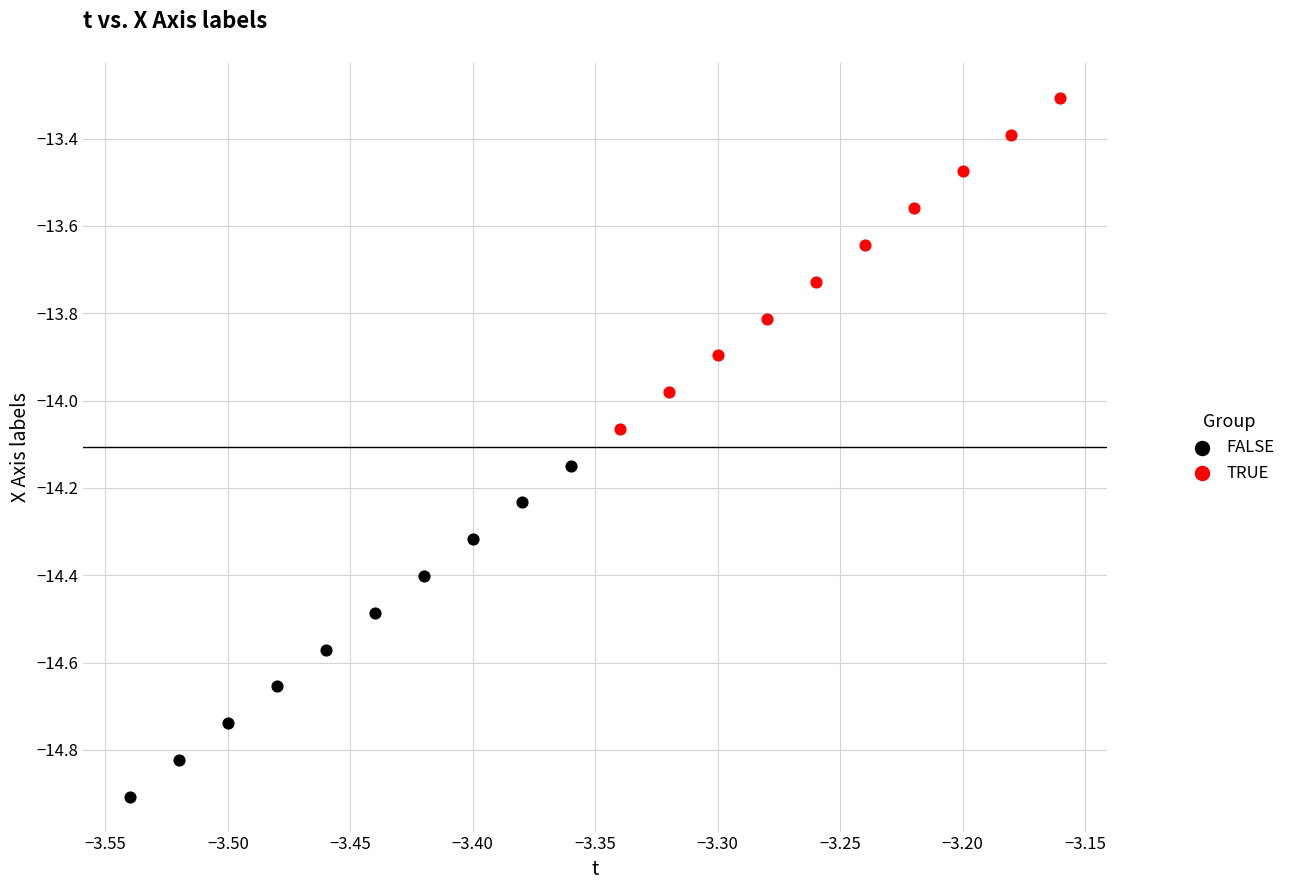

Which series reaches the maximum Y coordinate?

TRUE